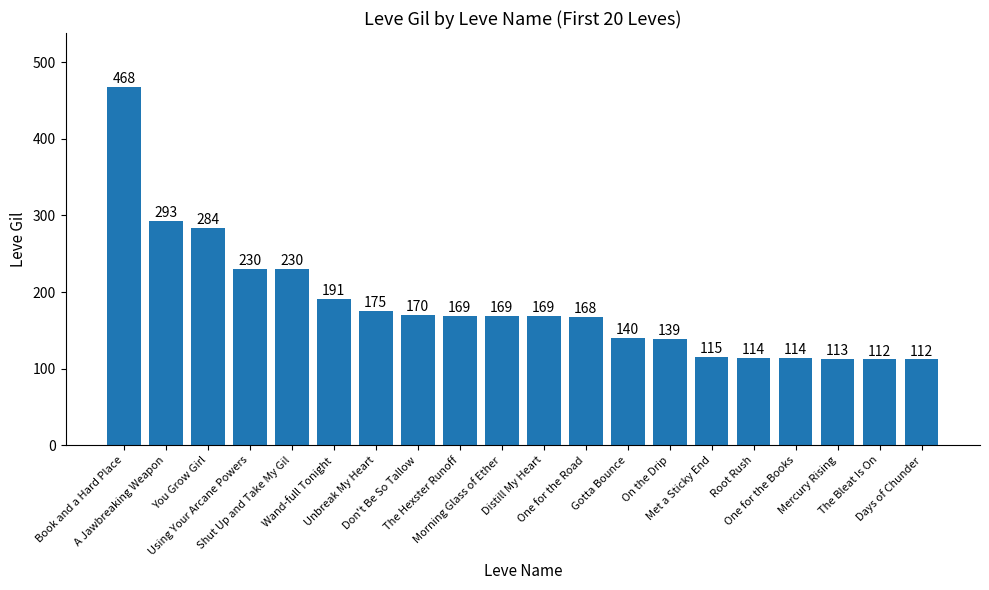

What is the maximum value shown in the chart?

468